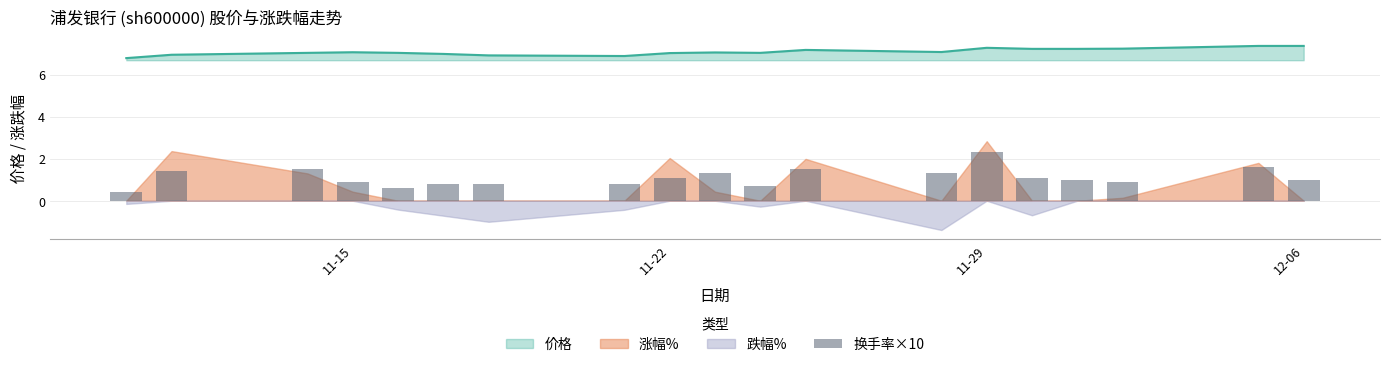

The 价格 series shows 7.0 at 11-22. True or false?

True